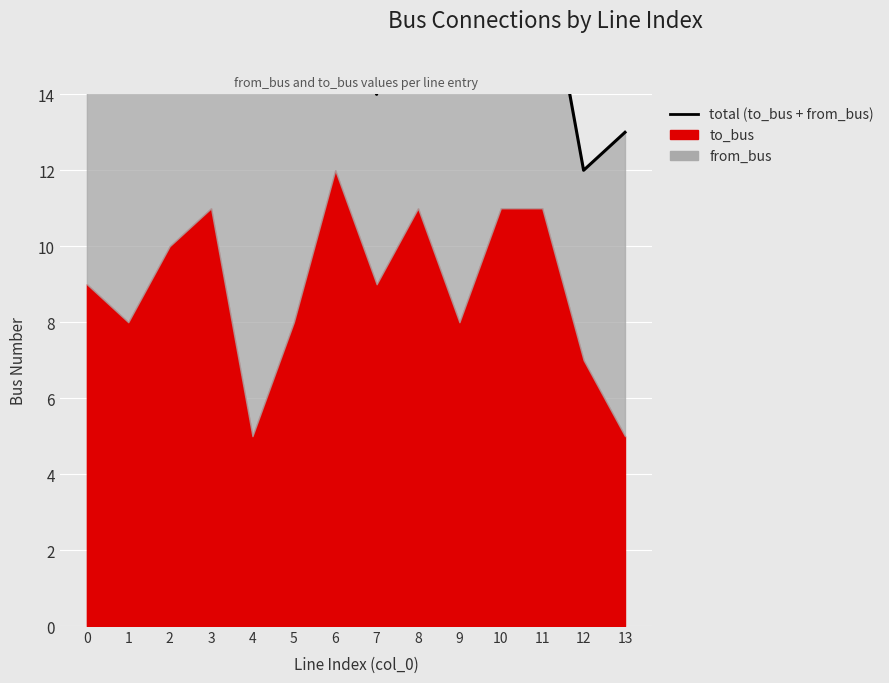

Reading left to right, extract all data points from this chart.

16	17	18	19	15	20	17	14	21	15	20	18	12	13